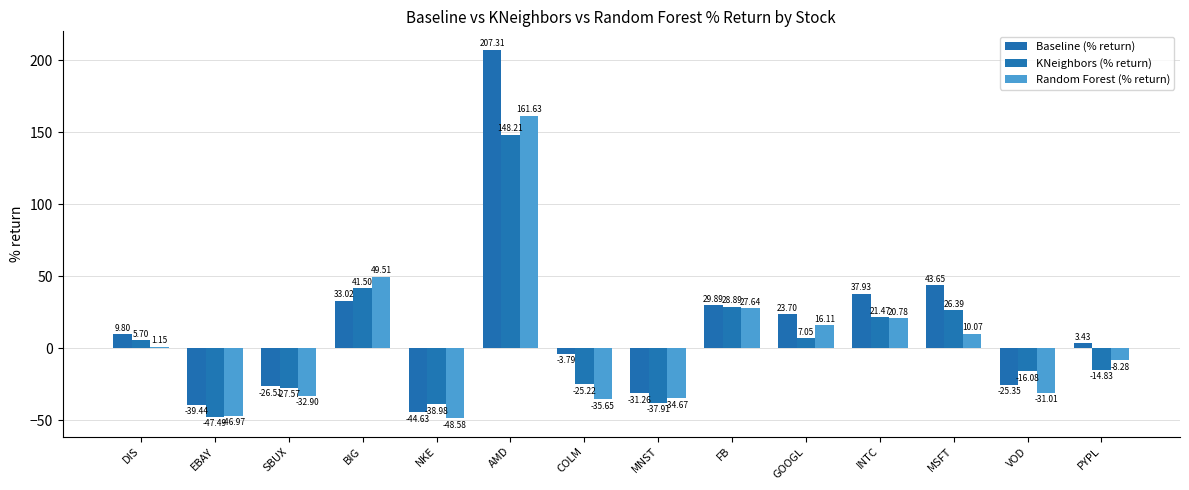

Is it true that Random Forest (% return) equals 27.6 at FB?

True